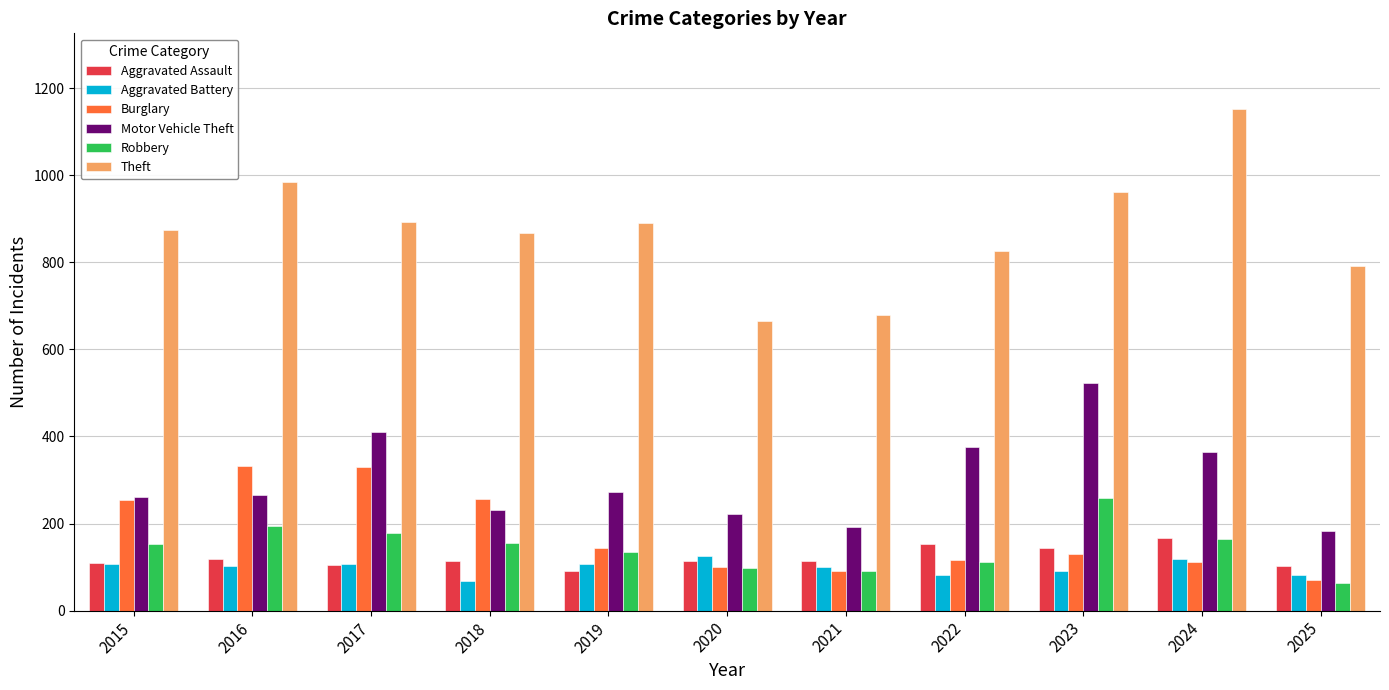

What is the value of the Theft bar at the 11th from the left?

792